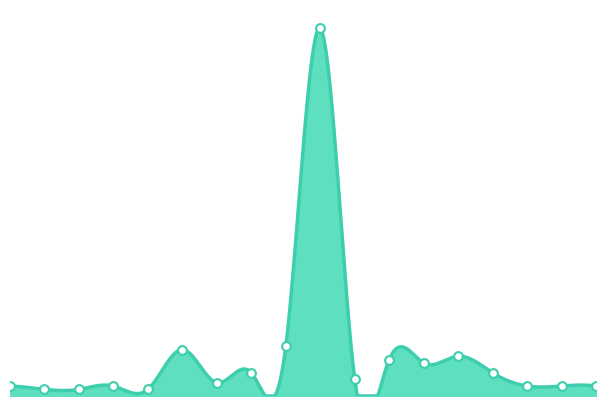

Approximately how many times larger is the value at eye_lid compared to eye_eyebrow_distance?

0.7